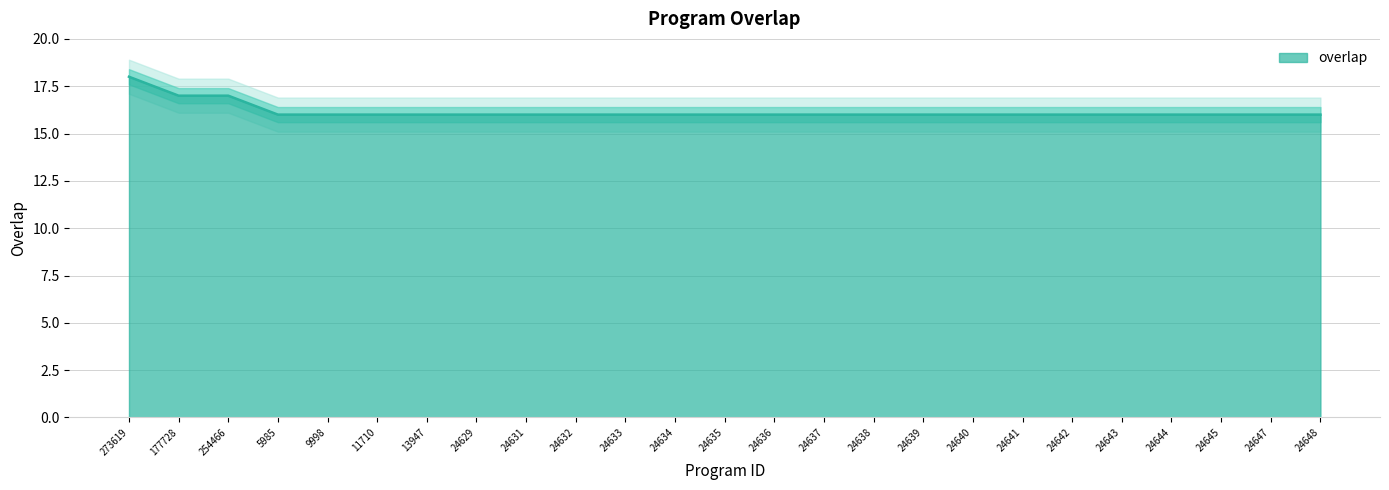

What is the label of the 6th point from the right?

24642